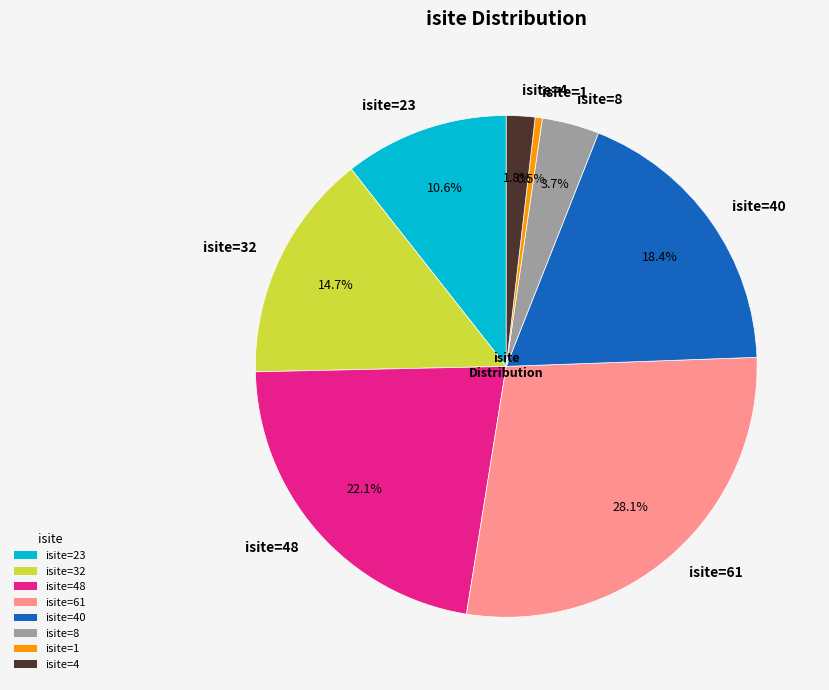

To the nearest percent, what is the difference between the isite=23 and isite=61 slice percentages?

18%